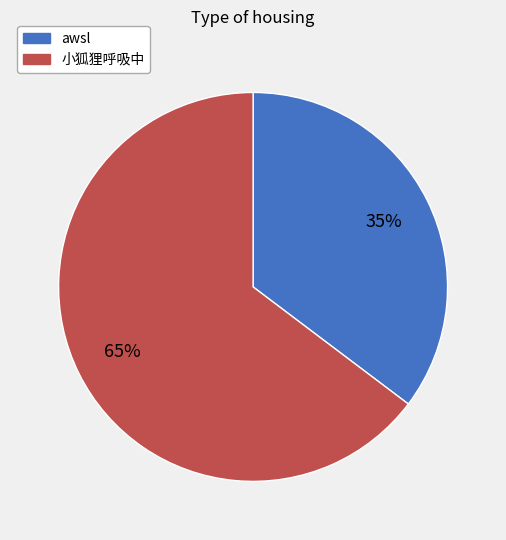

To the nearest percent, what percentage of the pie is 小狐狸呼吸中?

65%